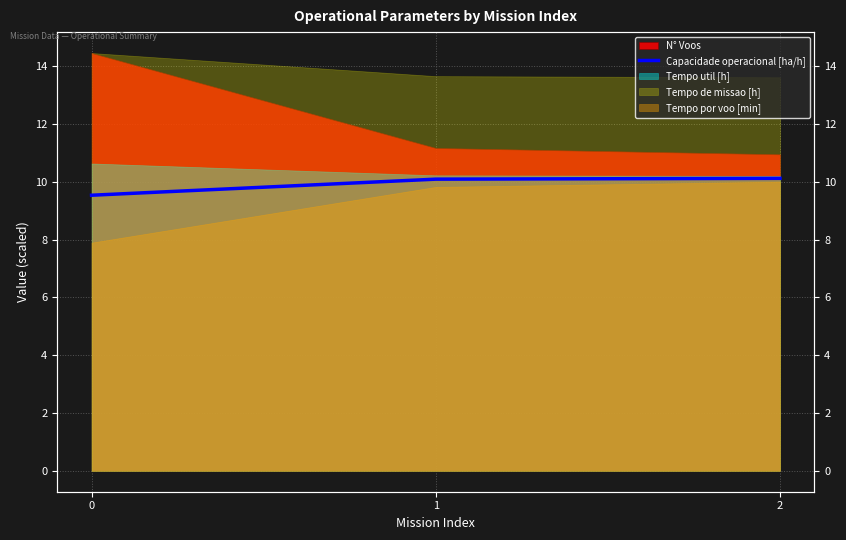

True or false: the data shows 10.1 at 1.

True